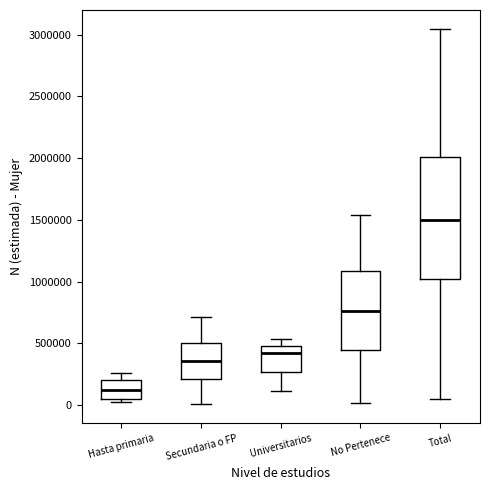

Reading left to right, transcribe this box plot: for each box, give where its median line is, the range the box spans, and where its two whiskers end, as read against the y-axis. The values are not printed on the chart, so give them approximately, as read against the axis.

Hasta primaria: median 100000, box 50000 to 200000, whiskers 50000 (just below the box's lower edge) to 250000
Secundaria o FP: median 350000, box 200000 to 500000, whiskers 0 to 700000
Universitarios: median 400000, box 250000 to 500000, whiskers 100000 to 550000
No Pertenece: median 750000, box 450000 to 1100000, whiskers 0 to 1550000
Total: median 1500000, box 1000000 to 2000000, whiskers 50000 to 3050000